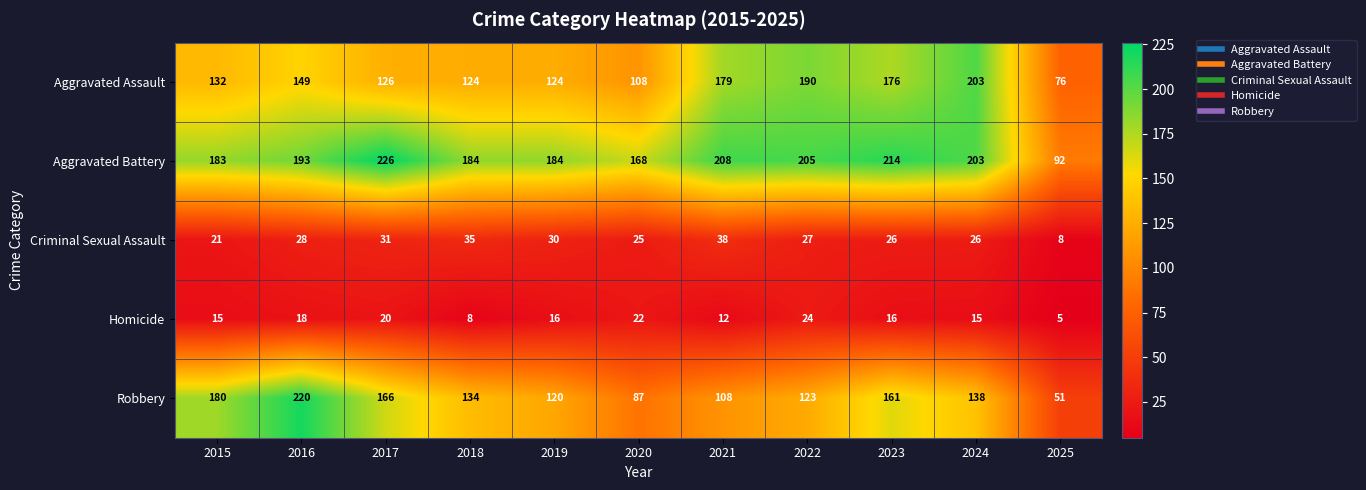

What is the sum of all Criminal Sexual Assault values?

295